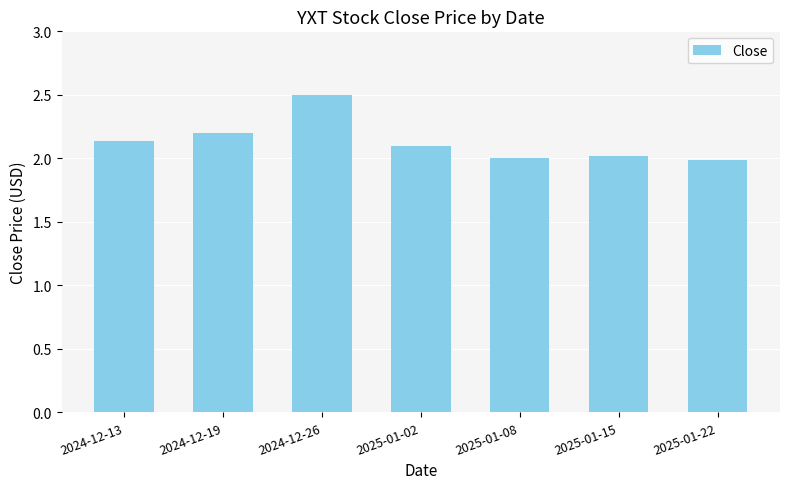

What is the label of the 1st bar from the left?

2024-12-13